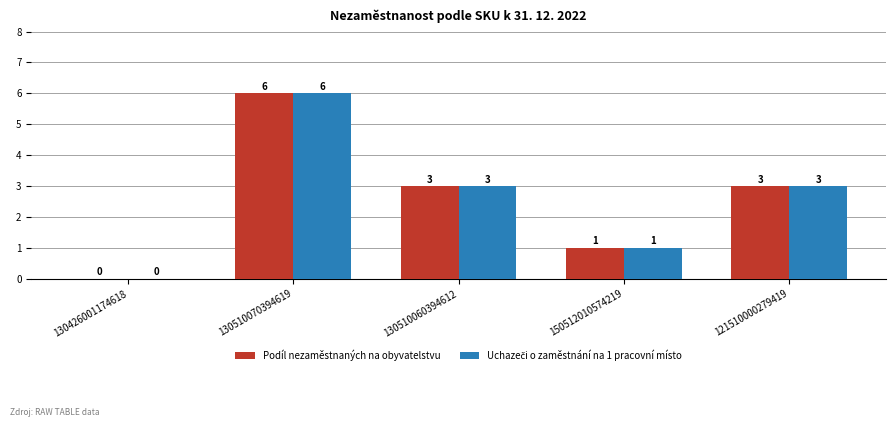

At which category does the chart reach its peak across all series?

130510070394619